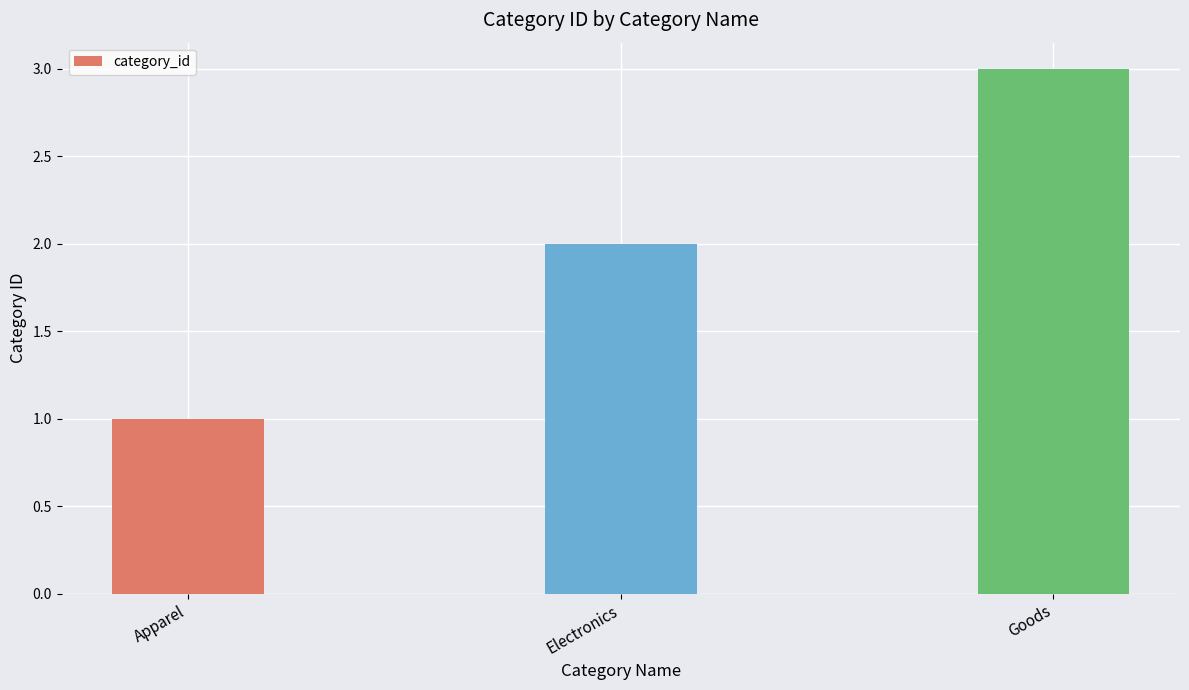

Approximately how many times larger is the value at Electronics compared to Apparel?

2.0